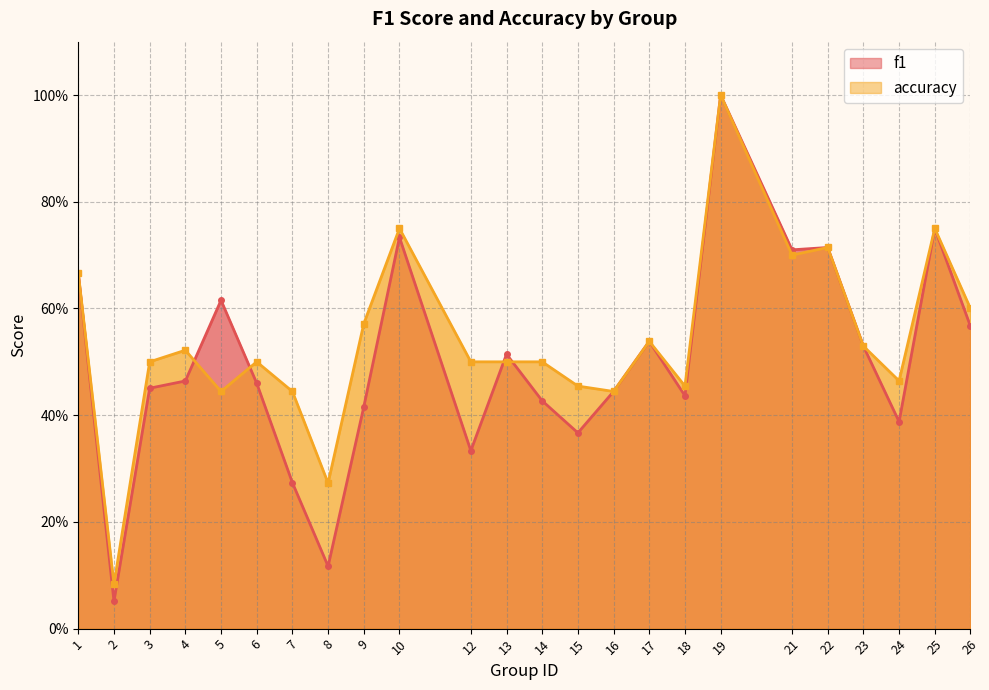

At 18, list the series in order from smallest to largest.

f1, accuracy